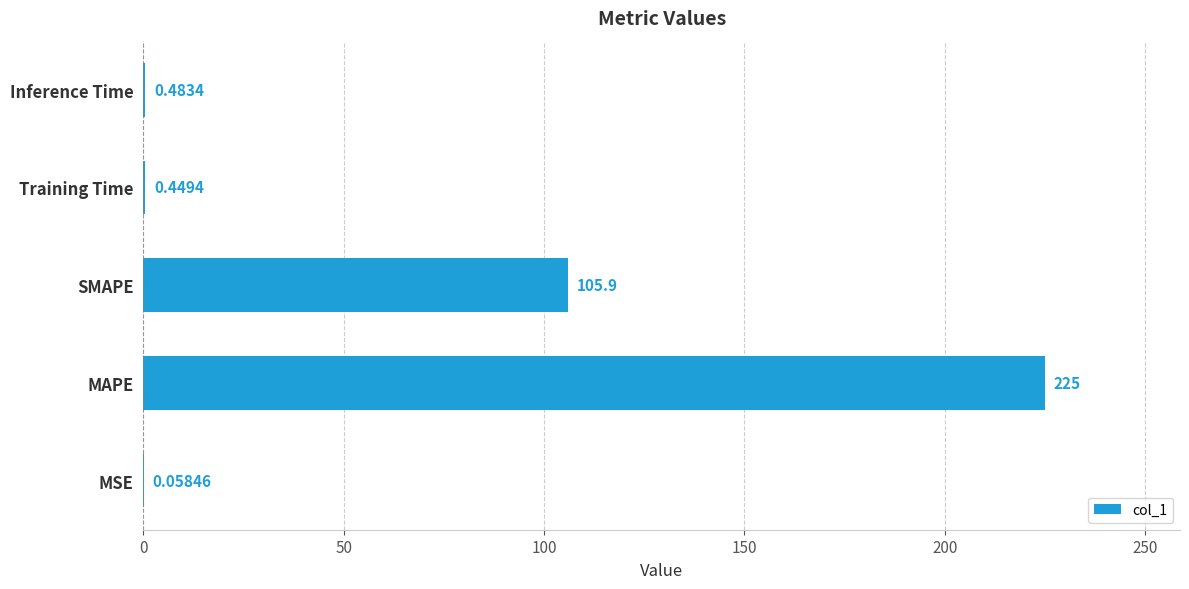

What is the maximum value shown in the chart?

225.0